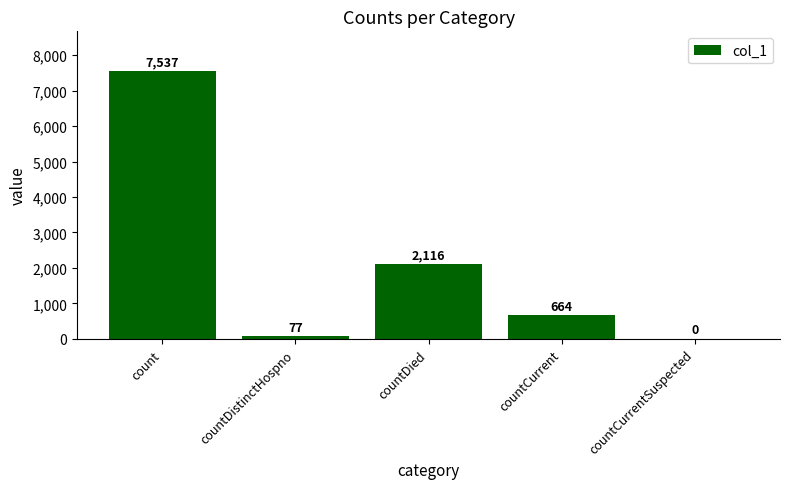

Where is the data nearest to the value 3768?

countDied